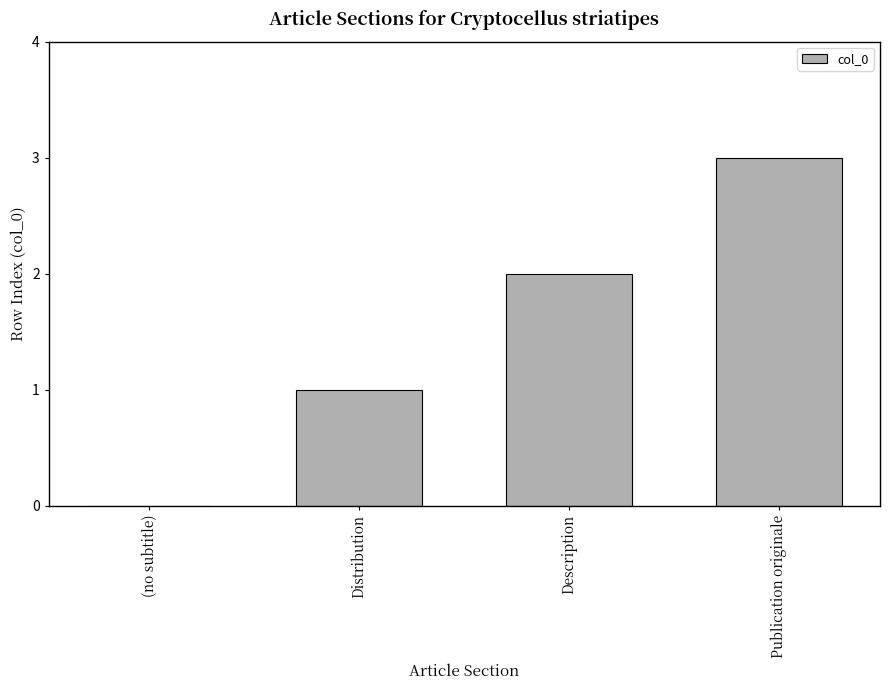

Are the bars grouped side by side (vs. stacked)?

No